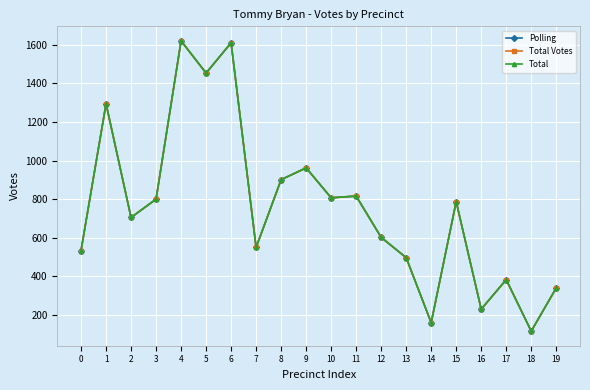

Between 15 and 12, which is larger?

15